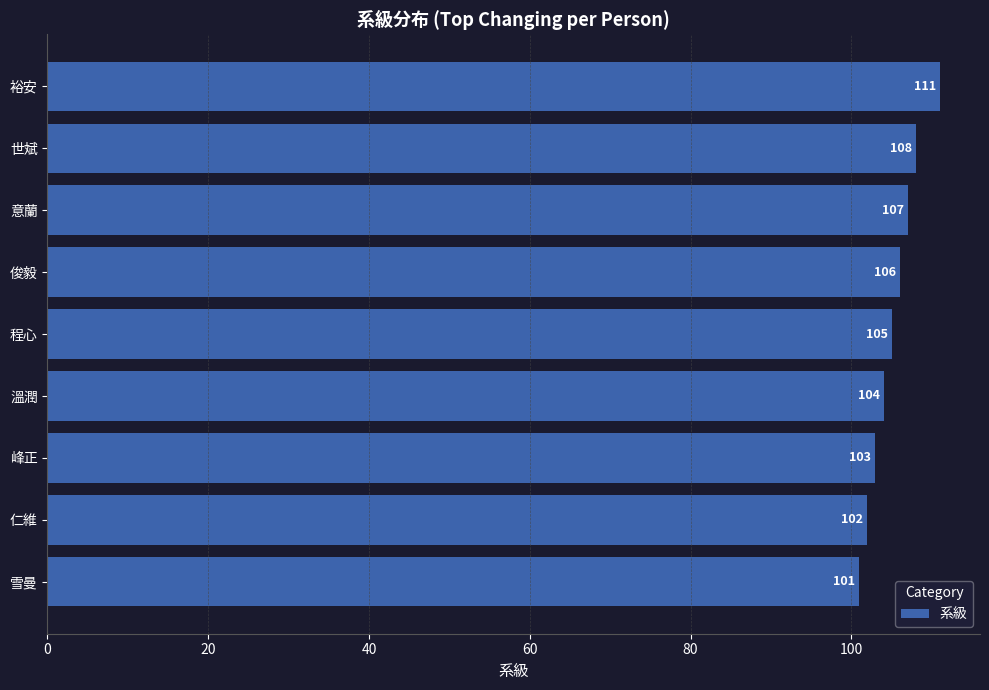

The value at 意蘭 is 59. True or false?

False